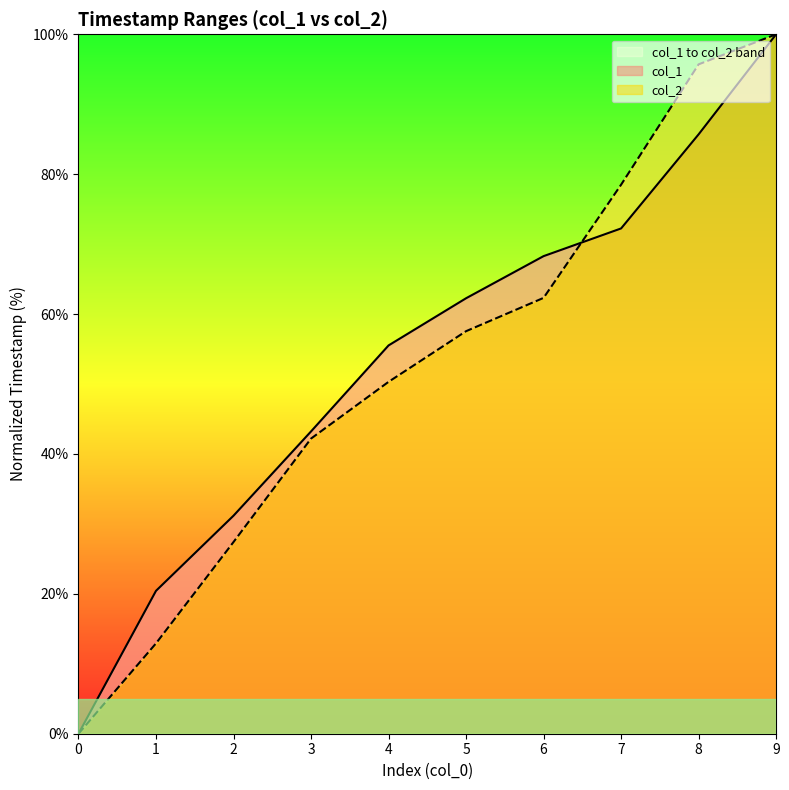

Is the value of col_2 at 3 greater than the value of col_1 at 9?

No